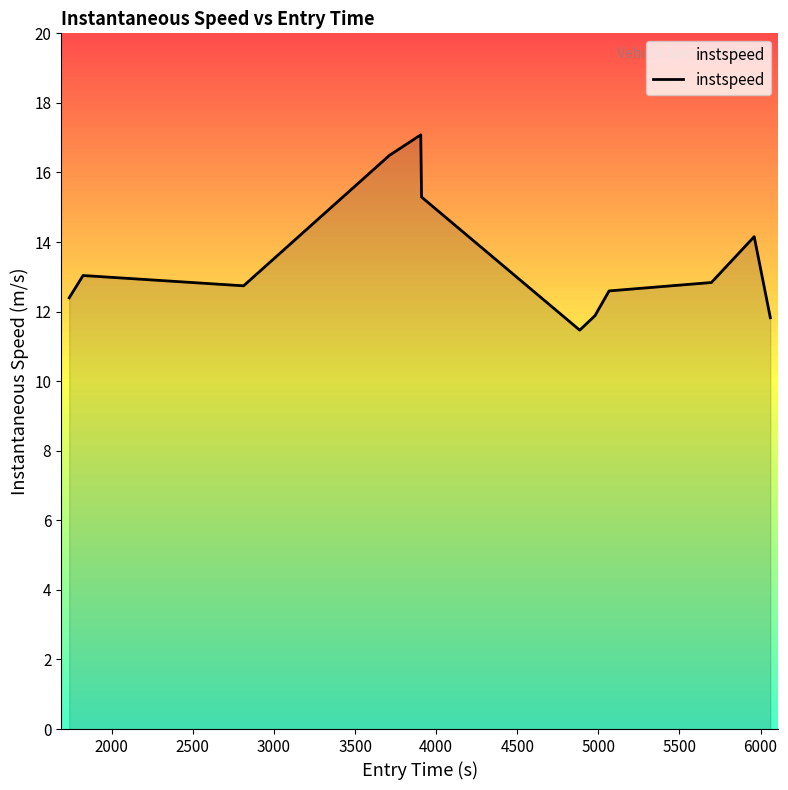

What is the greatest value displayed?

17.1